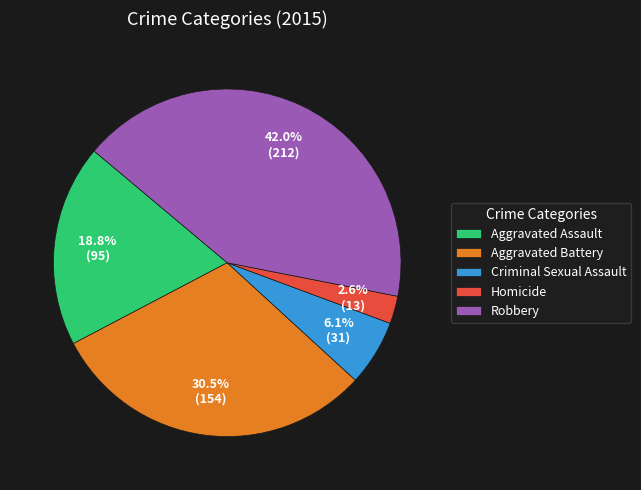

What percentage is the Aggravated Assault slice, to the nearest percent?

19%